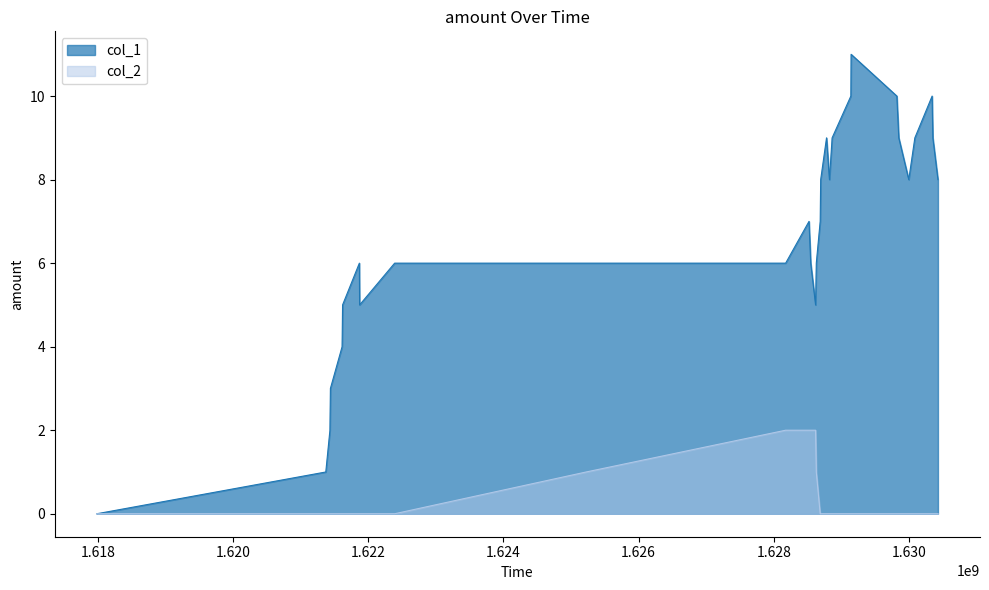

Which series has the largest range (max minus min)?

col_1